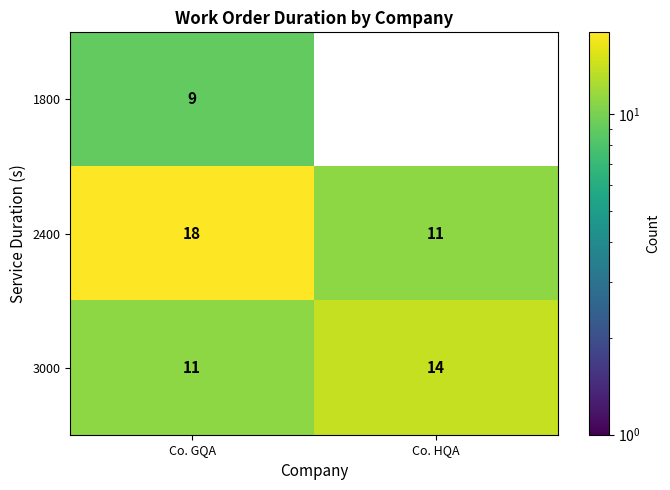

Which category has the highest value in the 1800 series?

Co. GQA